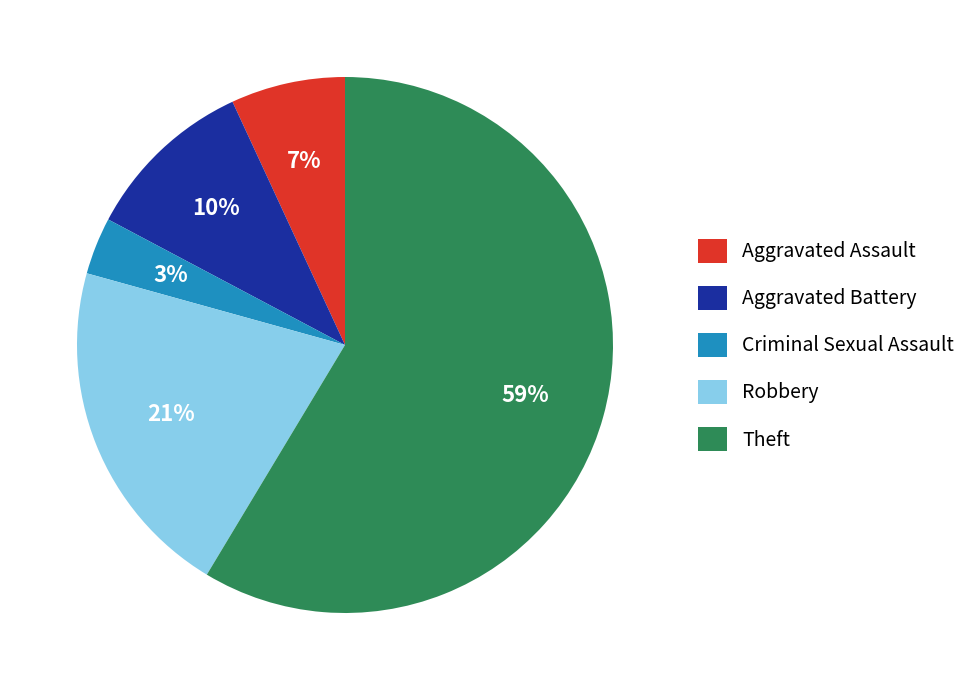

Combined, do Aggravated Battery and Criminal Sexual Assault account for over 50%?

No